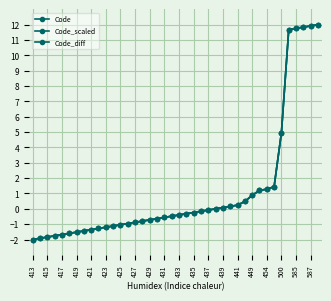

What is the maximum value for Code_scaled?

12.0